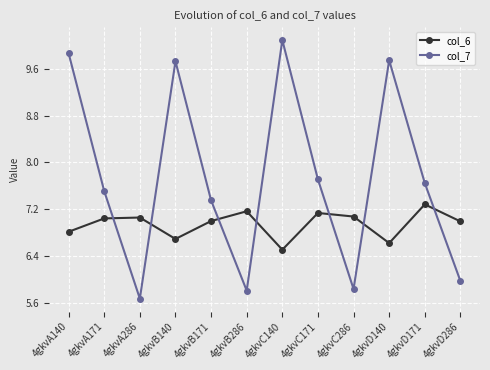

What are all the series names shown in the legend?

col_6, col_7